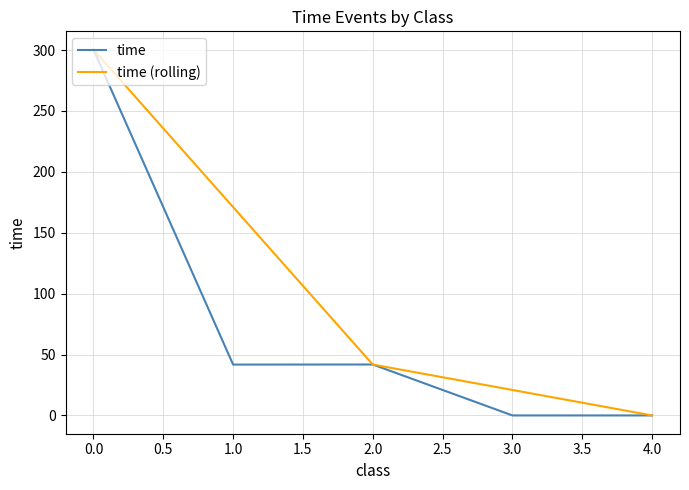

What is the total value across all series at 2.0?

83.6